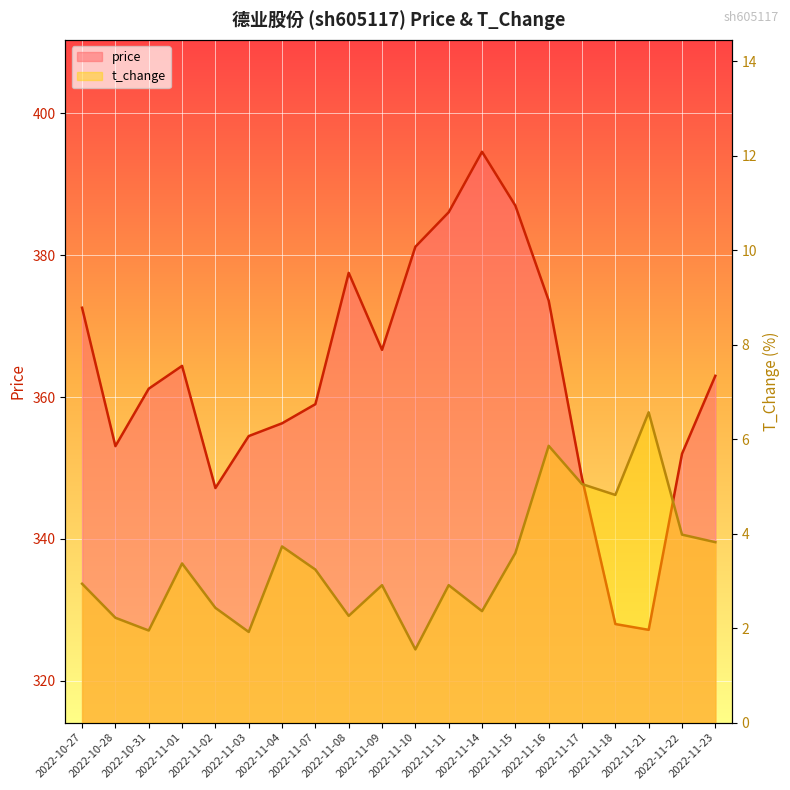

True or false: price and t_change cross at least once.

False